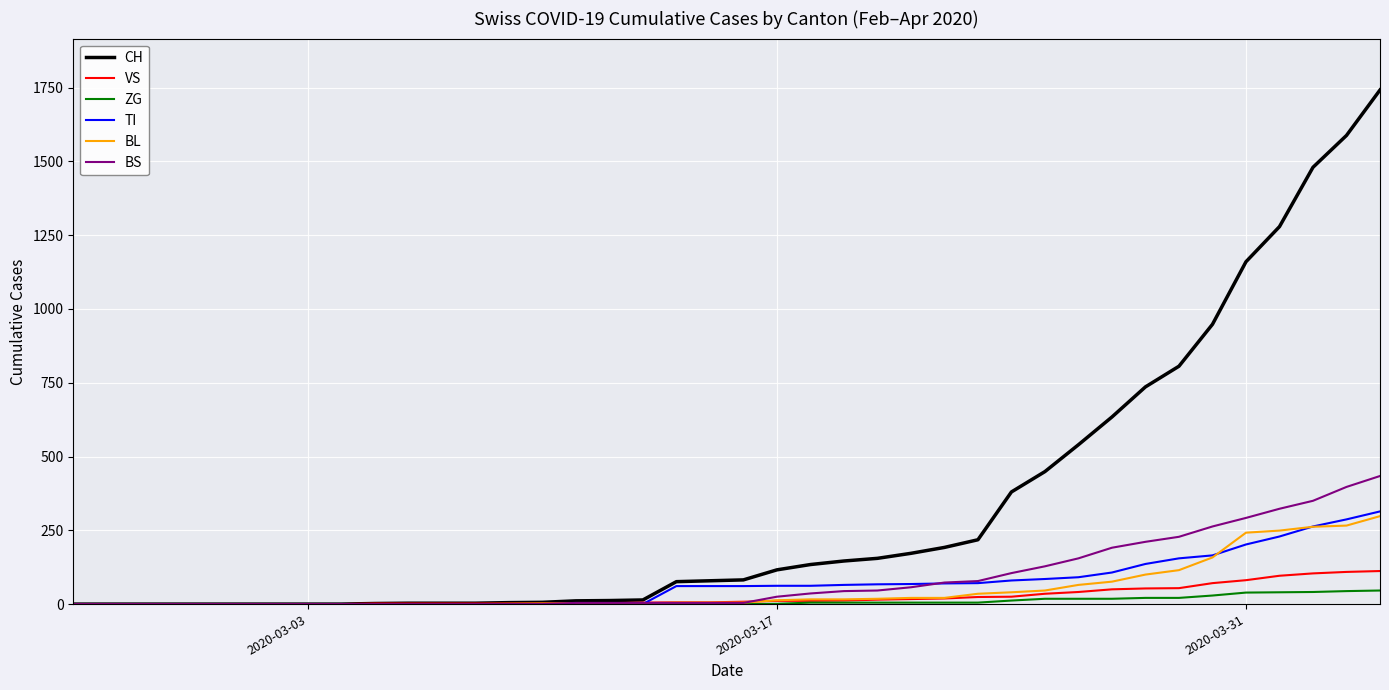

What is the highest value of the TI series?

314